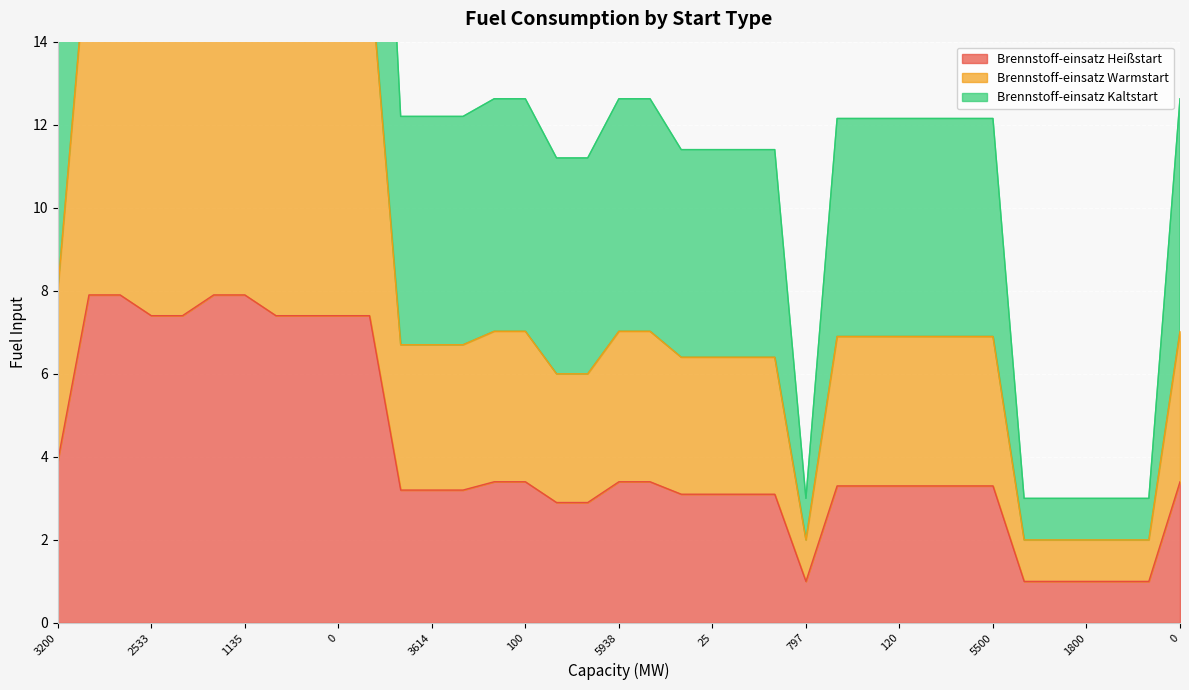

Which series has the largest total across all categories?

Brennstoff-einsatz Kaltstart